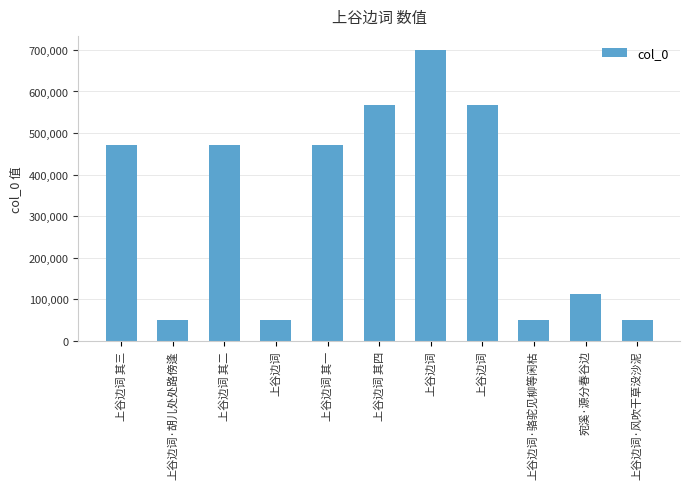

List the labels in order of value, smallest first.

上谷边词, 上谷边词·风吹干草没沙泥, 上谷边词·胡儿处处路傍逢, 上谷边词·骆驼见柳等闲枯, 宛溪·源分春谷边, 上谷边词 其一, 上谷边词 其二, 上谷边词 其三, 上谷边词 其四, 上谷边词, 上谷边词